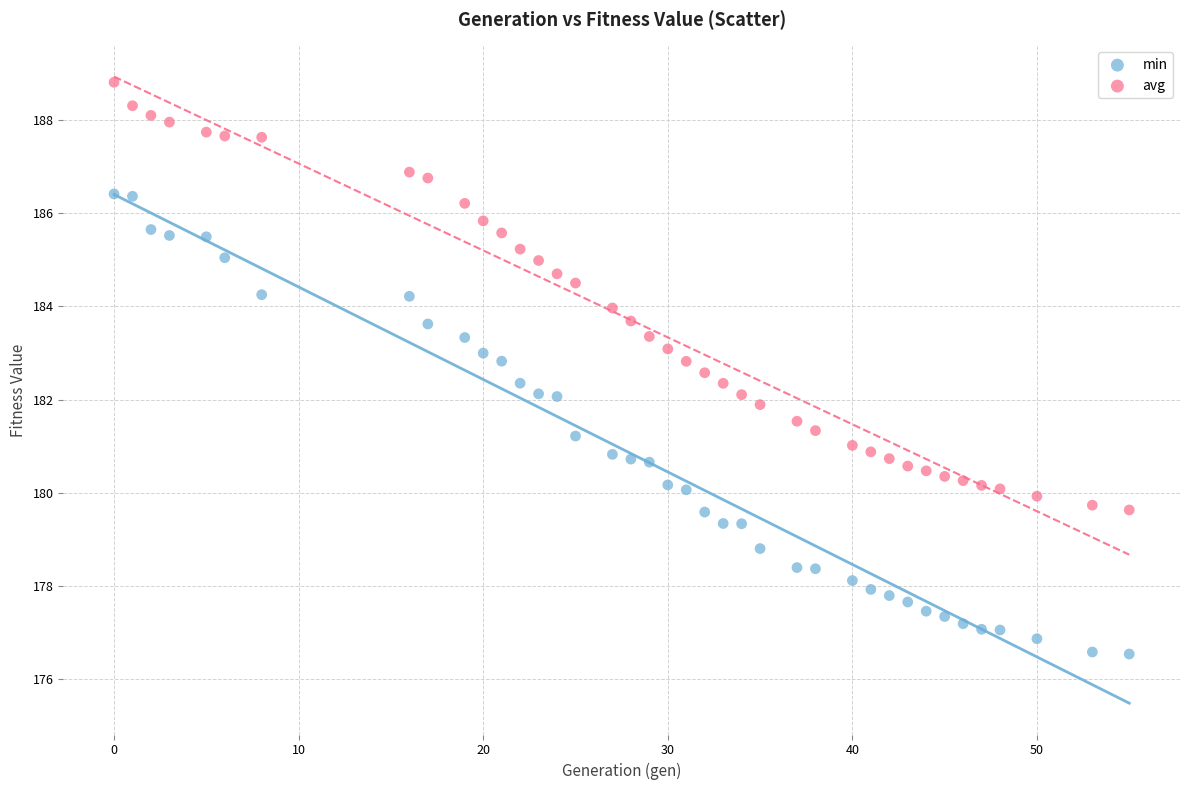

Across all data points, what is the range of X values (max minus min)?

55.0